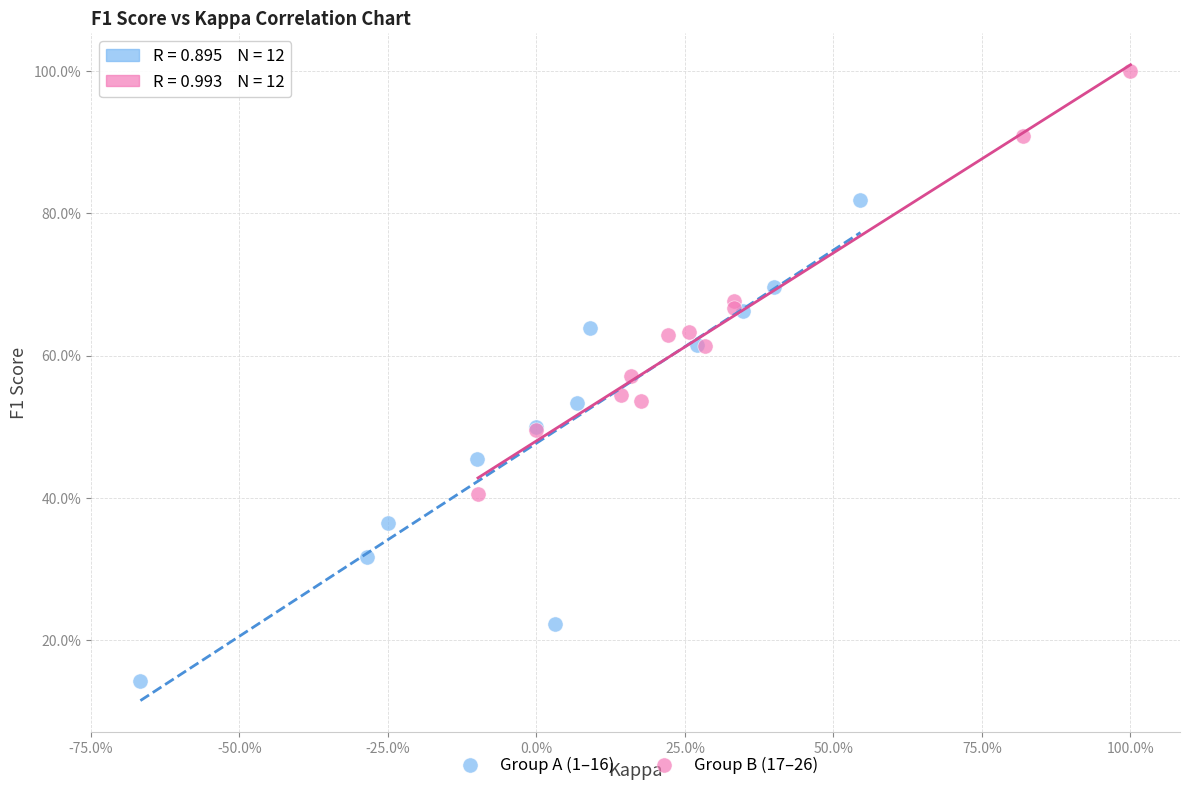

Which series has the widest spread of Y values?

Group A (1–16)